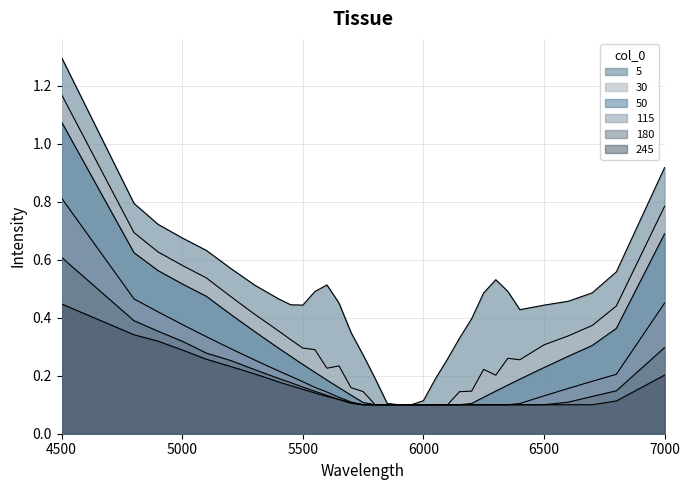

At how many categories does at least one series exceed 1?

1